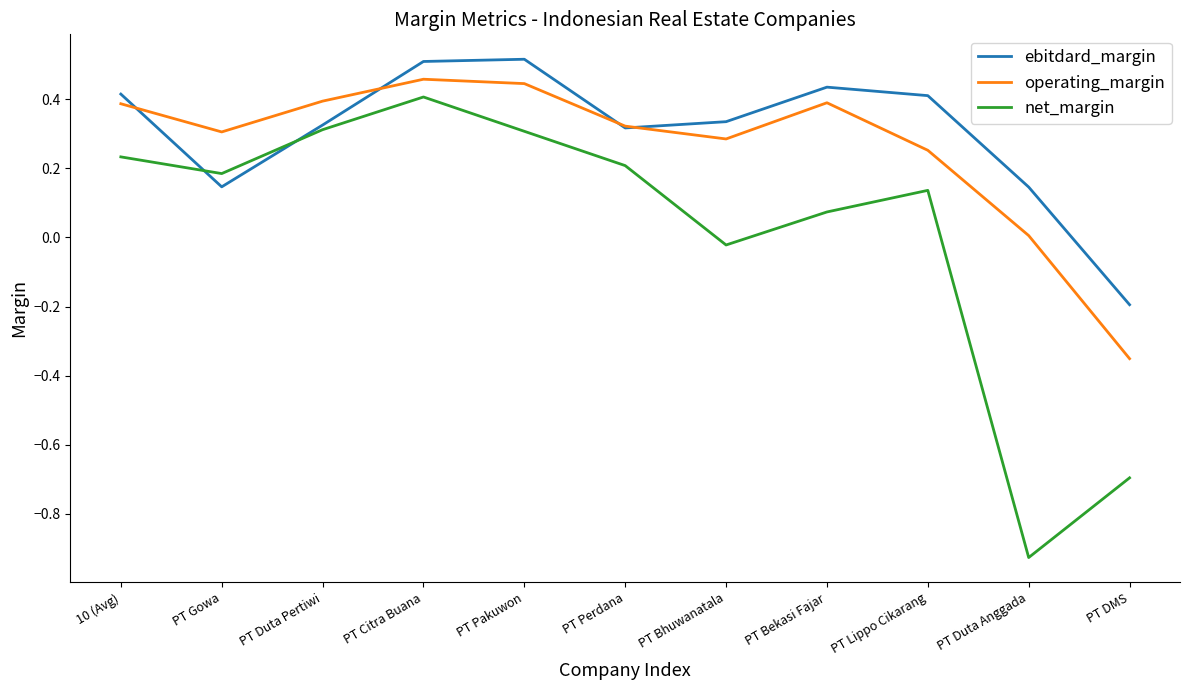

True or false: ebitdard_margin has more than 2 interior local peaks.

False